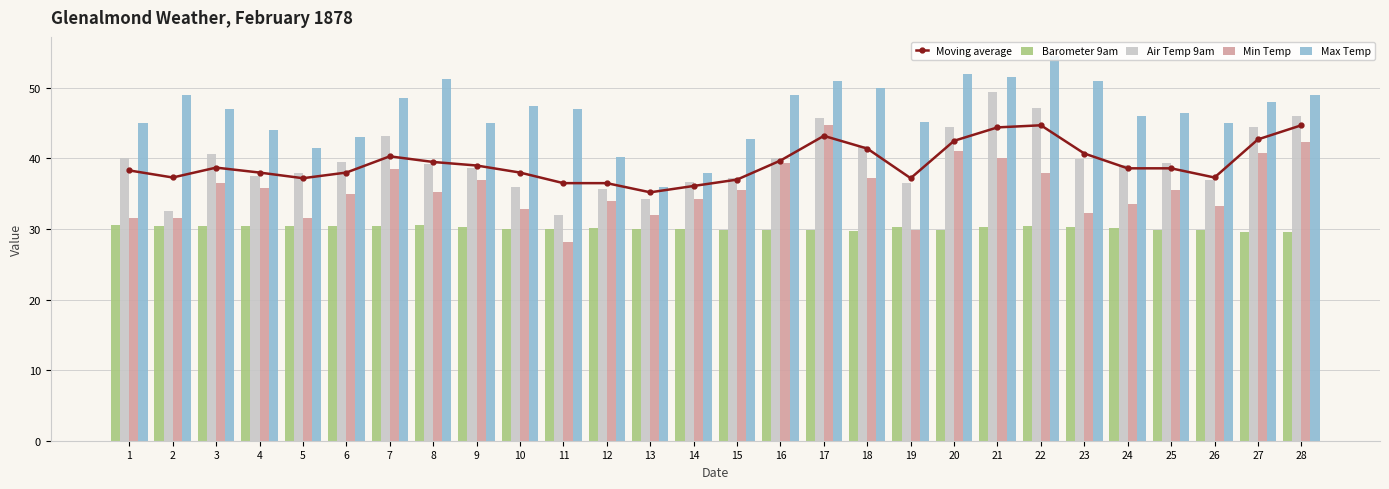

Reading left to right, extract all data points from this chart.

Moving average: 38.3	37.3	38.7	38.0	37.2	38.0	40.3	39.5	39.0	38.0	36.5	36.5	35.2	36.1	37.0	39.7	43.2	41.4	37.2	42.5	44.4	44.7	40.7	38.6	38.6	37.3	42.7	44.7
Barometer 9am: 30.5	30.5	30.5	30.5	30.5	30.4	30.4	30.5	30.2	30.0	30.0	30.2	30.0	30.0	29.9	29.9	29.9	29.7	30.3	29.9	30.3	30.4	30.3	30.1	29.9	29.9	29.6	29.6
Air Temp 9am: 40.1	32.6	40.6	37.5	38.0	39.5	43.2	39.2	38.6	35.9	32.0	35.6	34.3	36.6	37.2	40.0	45.7	41.8	36.5	44.5	49.4	47.2	39.9	39.1	39.3	36.9	44.5	46.0
Min Temp: 31.5	31.5	36.5	35.8	31.5	34.9	38.5	35.3	37.0	32.8	28.1	34.0	32.0	34.2	35.5	39.3	44.8	37.2	29.8	41.0	40.1	38.0	32.2	33.5	35.5	33.3	40.8	42.3
Max Temp: 45.0	49.0	47.0	44.0	41.5	43.0	48.5	51.2	45.0	47.5	47.0	40.2	36.0	38.0	42.7	49.0	51.0	50.0	45.2	52.0	51.5	54.5	51.0	46.0	46.5	45.0	48.0	49.0